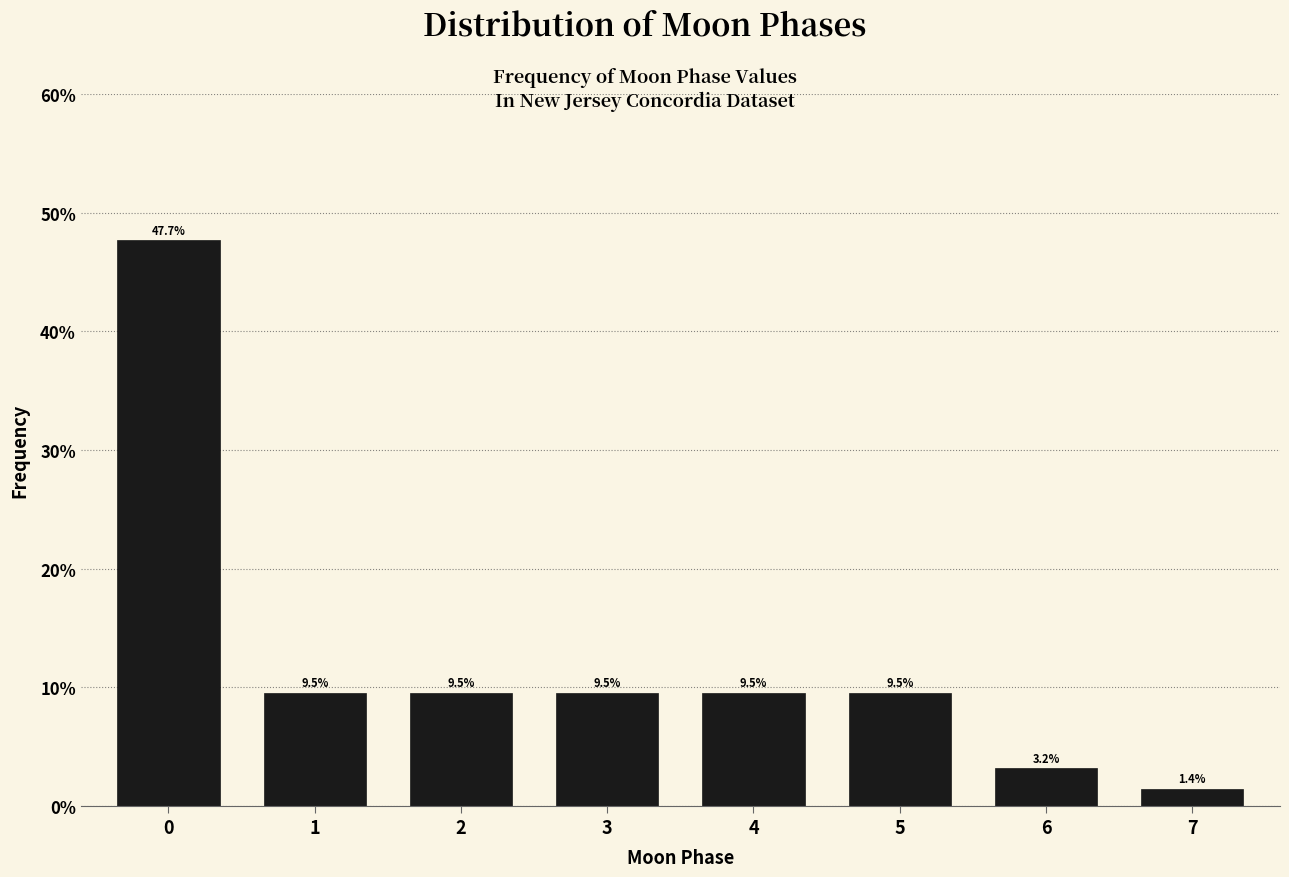

Reading left to right, transcribe all the data shown in this chart.

47.7	9.5	9.5	9.5	9.5	9.5	3.2	1.4